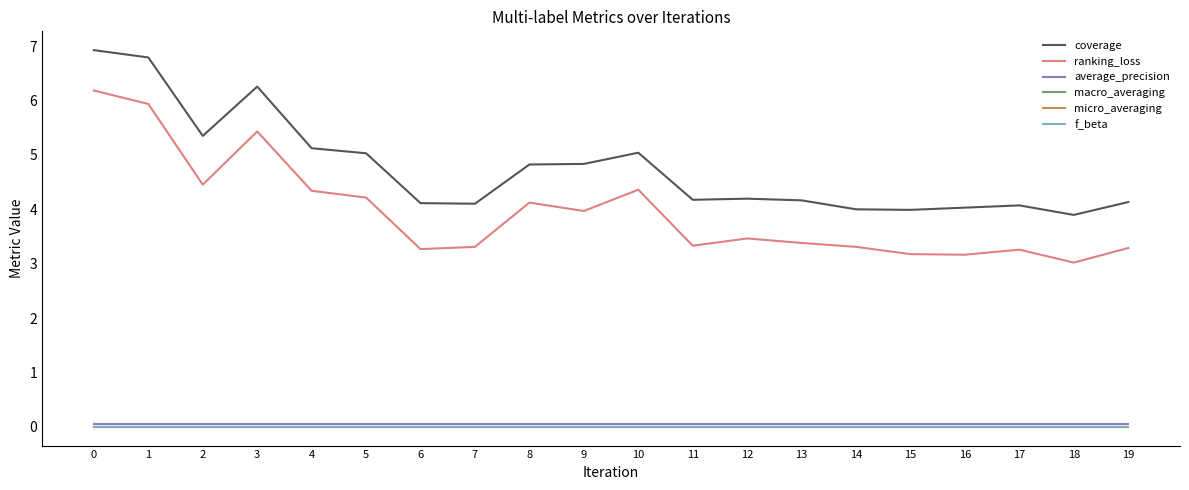

What is the lowest value of the coverage series?

3.9